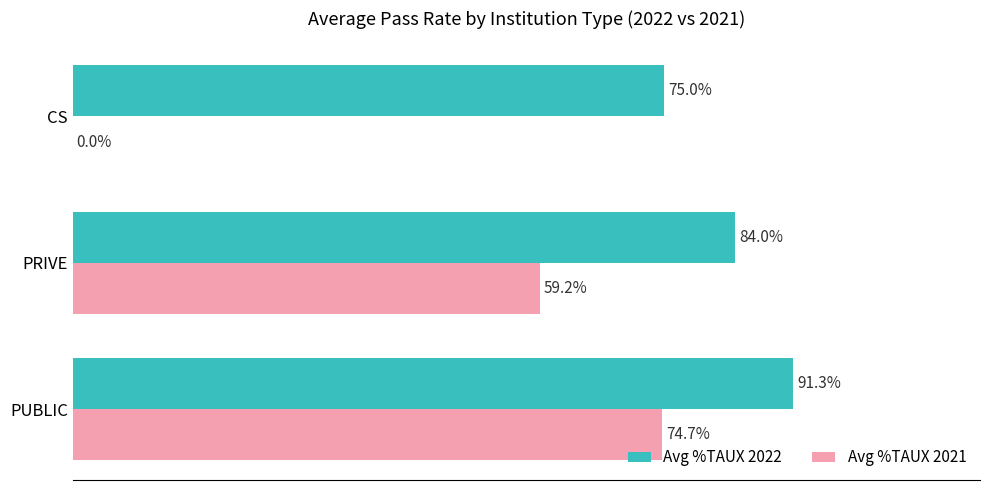

Between PRIVE and CS, which series saw the biggest shift?

Avg %TAUX 2021